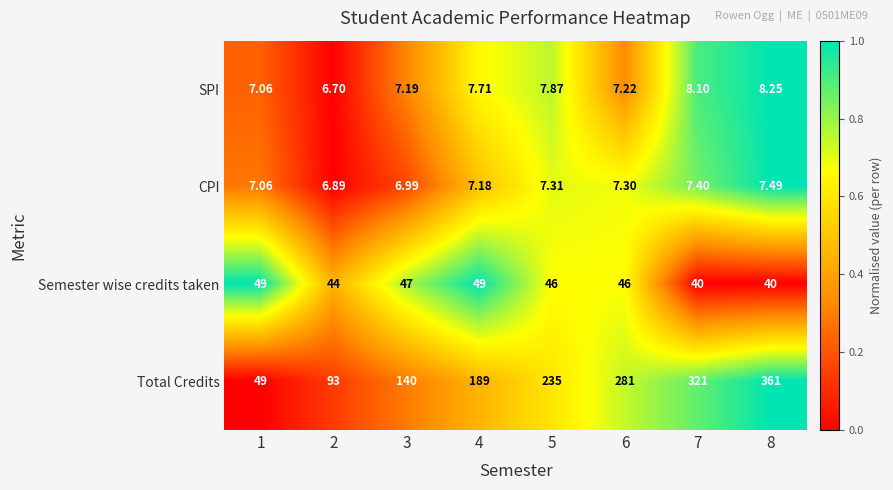

What is the difference between the highest and lowest values at 7?

313.6